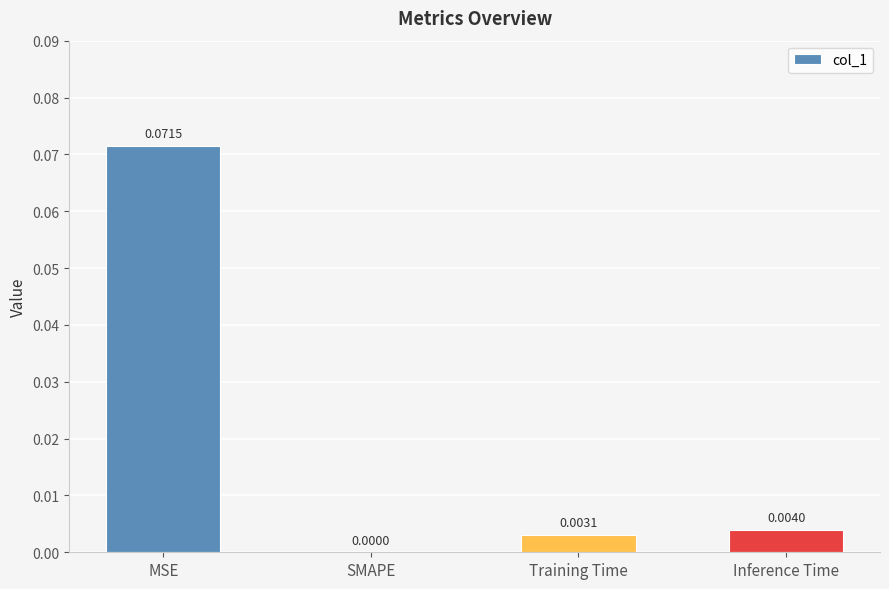

Which has a higher value, MSE or Inference Time?

MSE